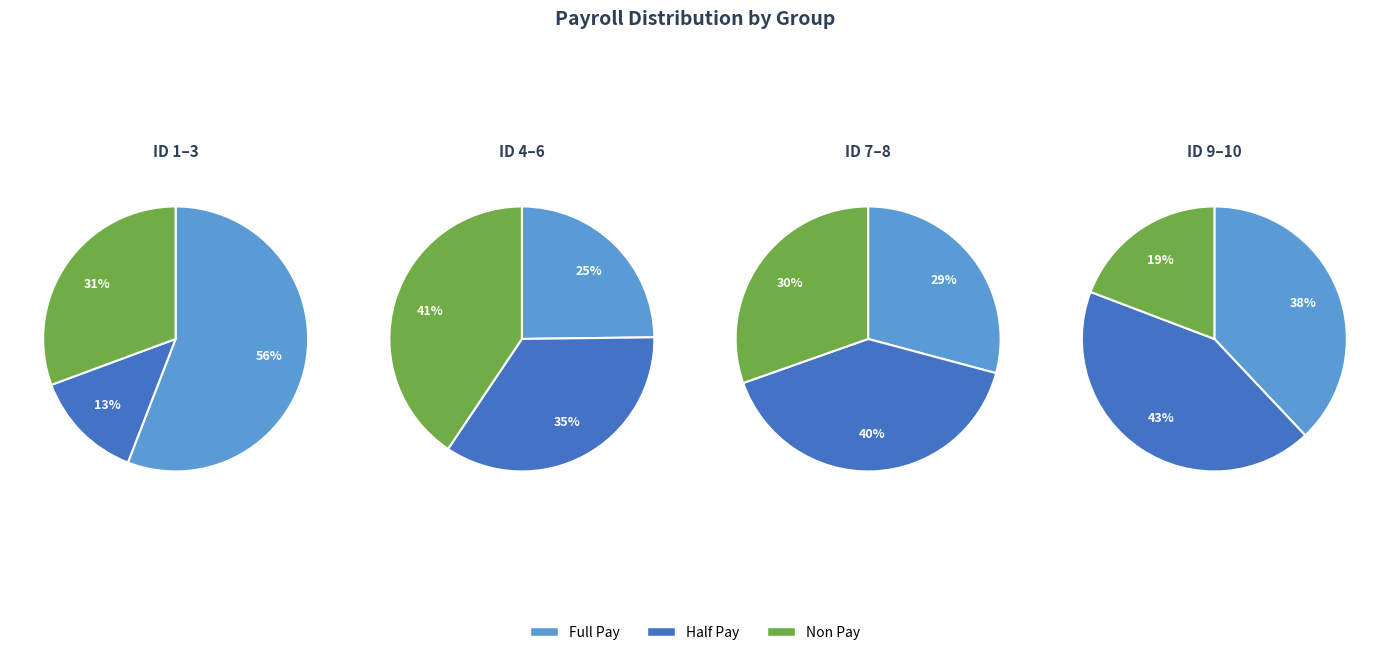

True or false: 9 accounts for 30% of the total.

False